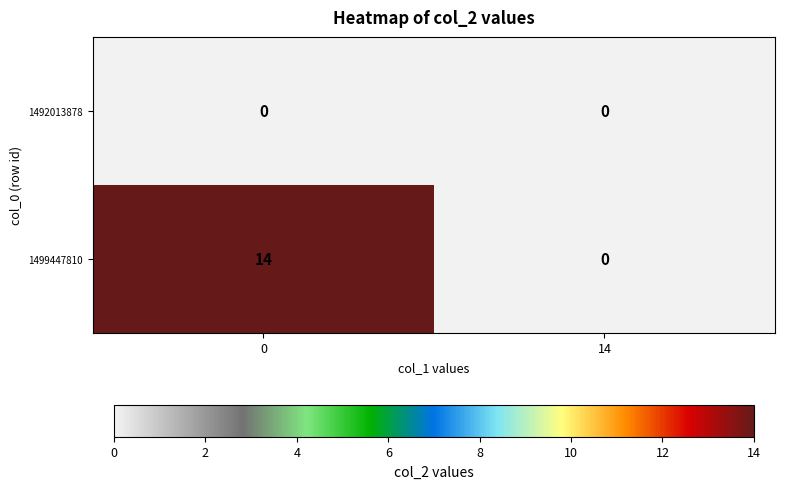

The 1492013878 series shows 0 at 14. True or false?

True